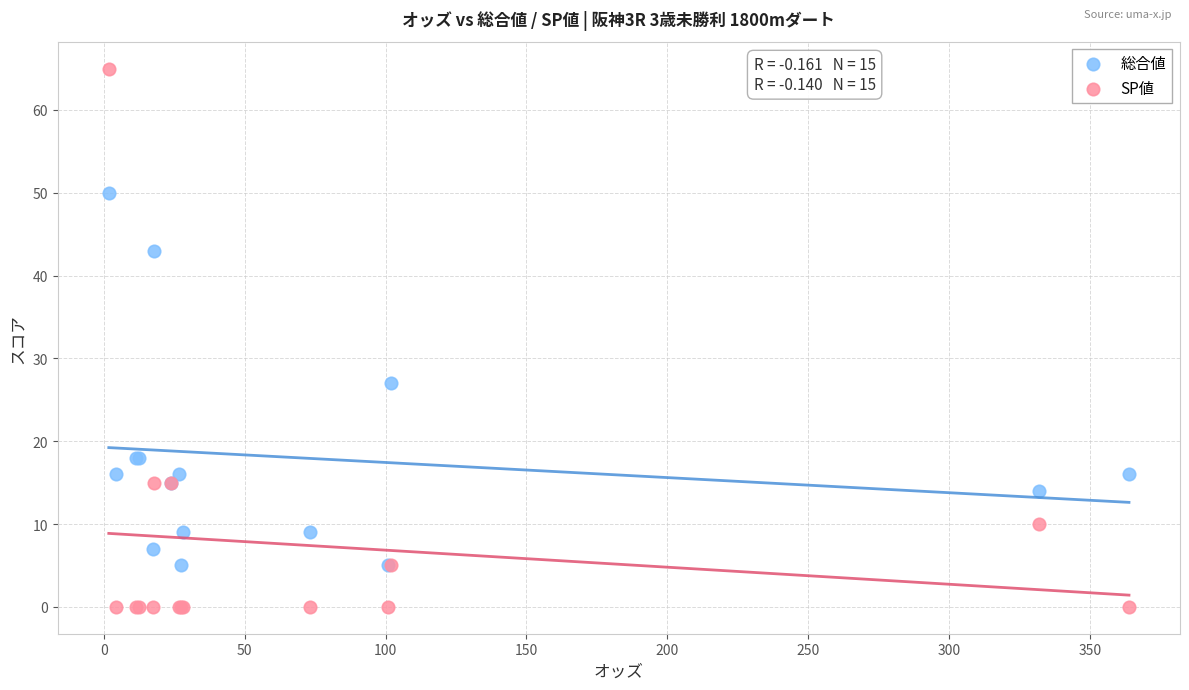

Which series has the largest Y range (max minus min)?

SP値